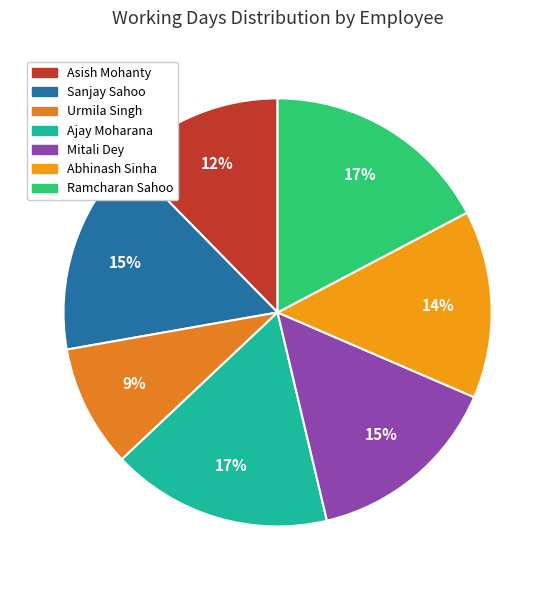

Is it true that Ajay Moharana is 17% of the pie?

True